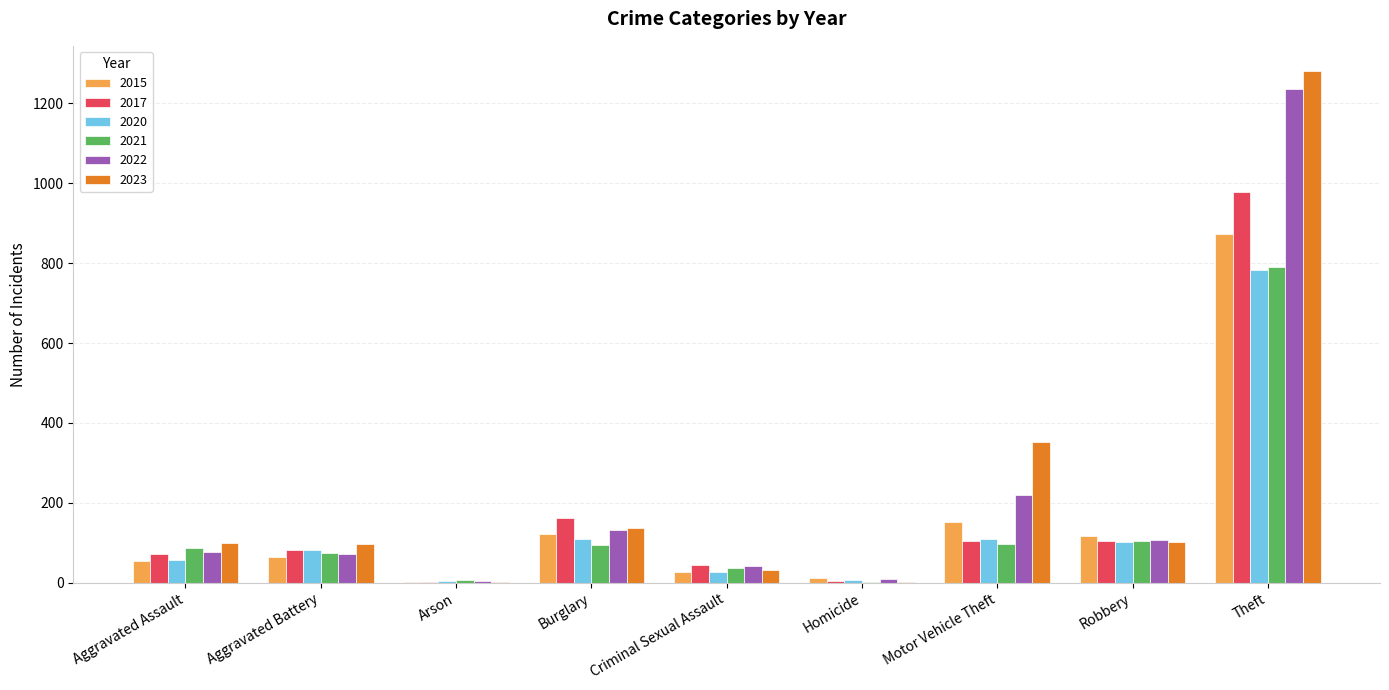

How many distinct data groups are displayed?

6